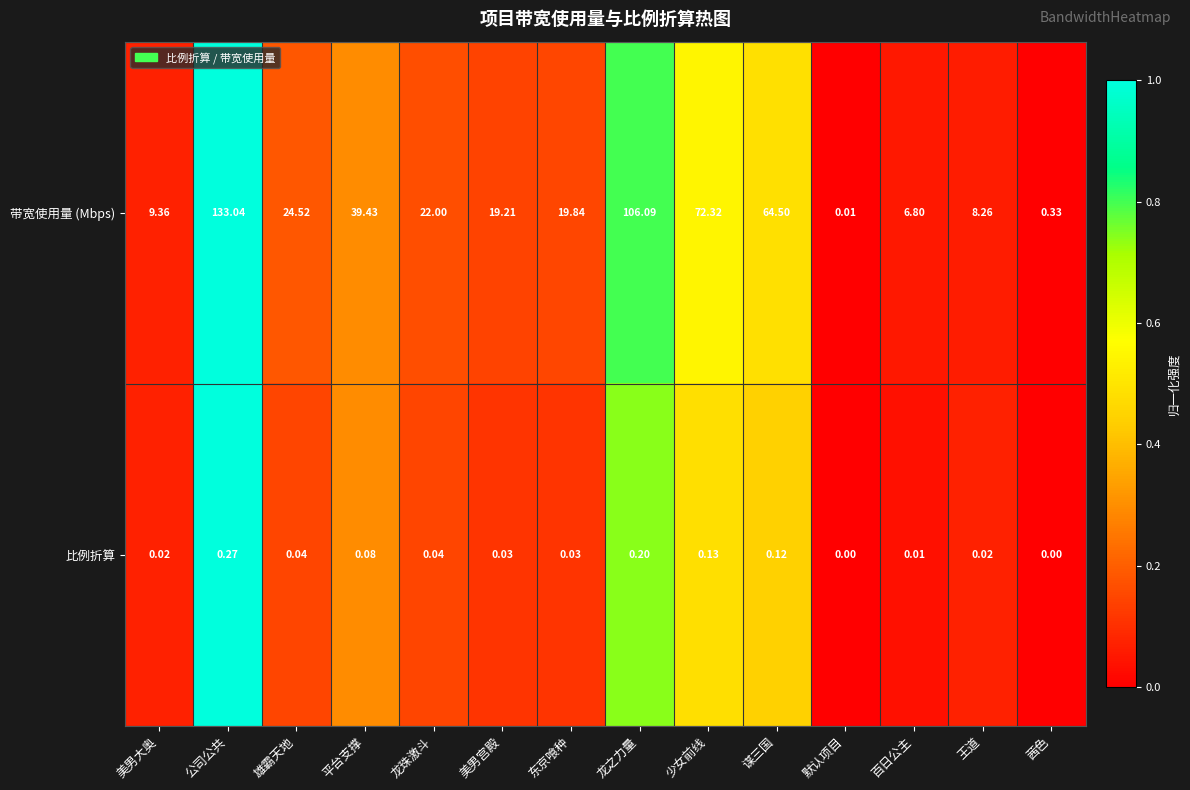

Which series has the widest spread of values?

带宽使用量 (Mbps)